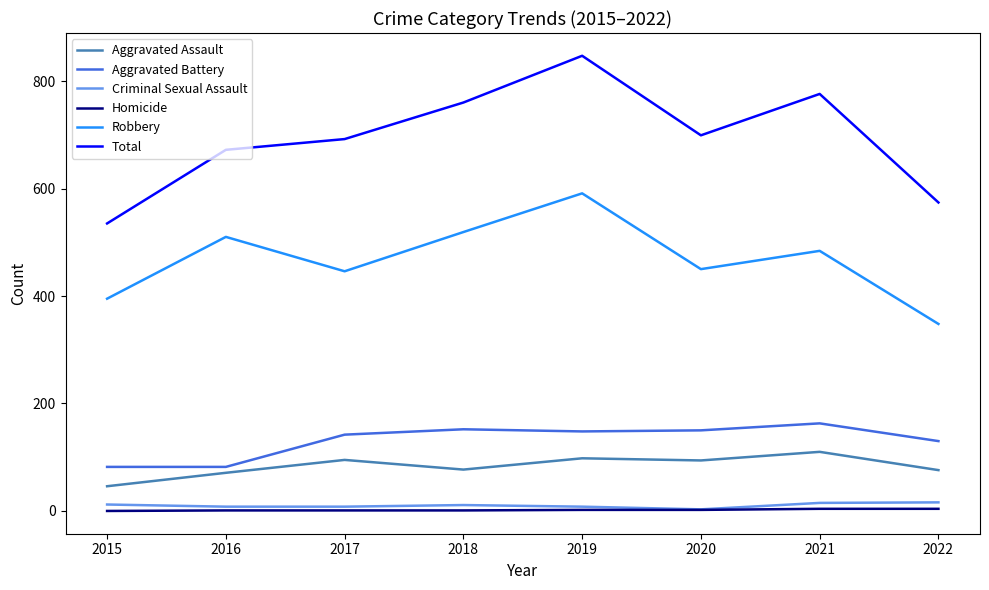

At which category is the sum across all series the highest?

2019